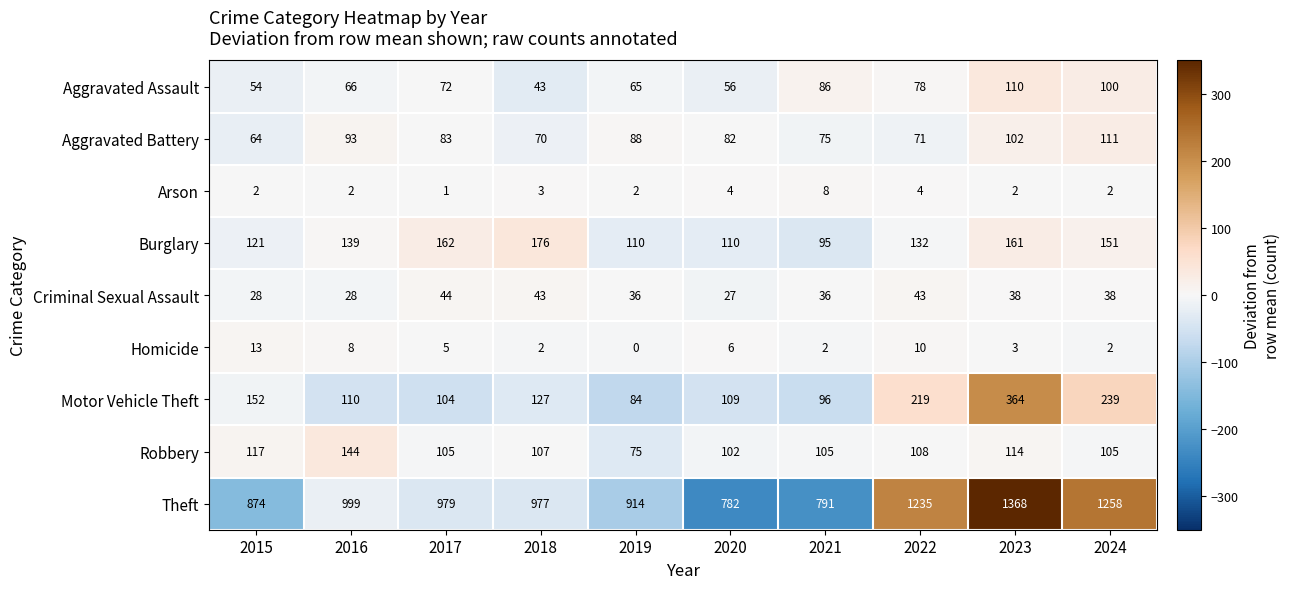

Count the number of categories in the chart.

10